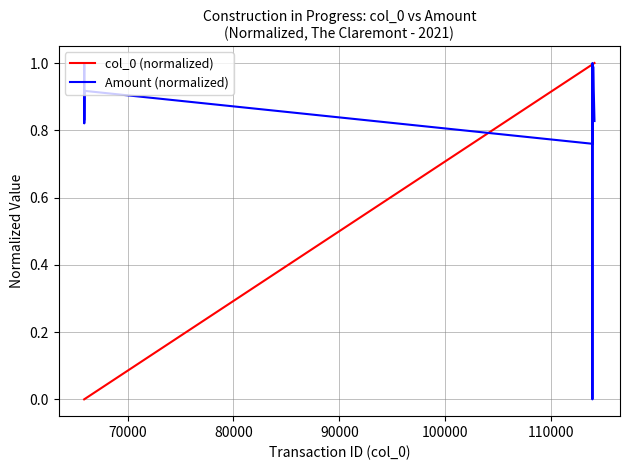

Which series has the largest total across all categories?

Amount (normalized)